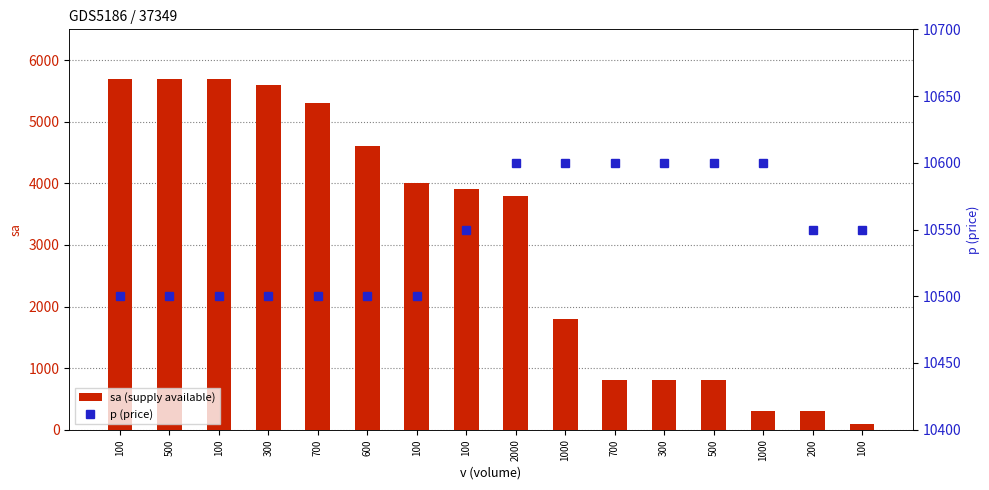

Rank the series by their maximum value, from highest to lowest.

p (price), sa (supply available)